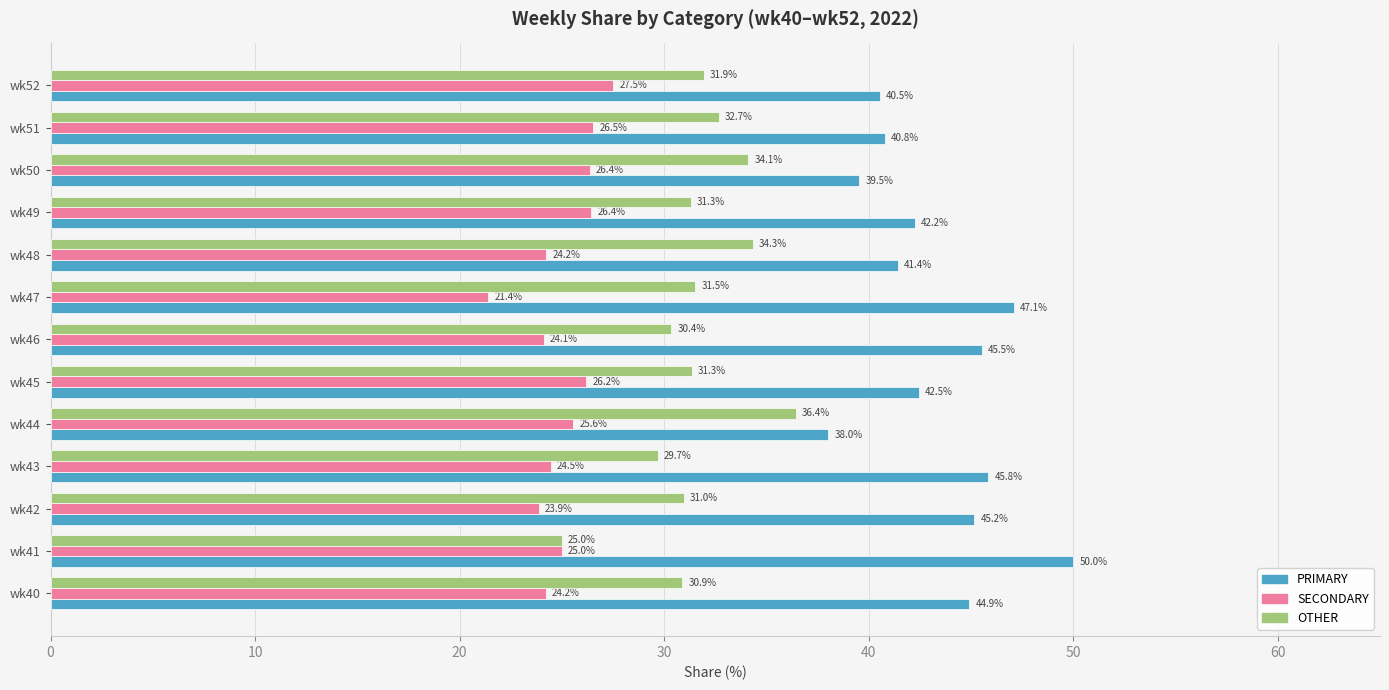

What is the difference between the maximum and minimum values in the SECONDARY series?

6.1